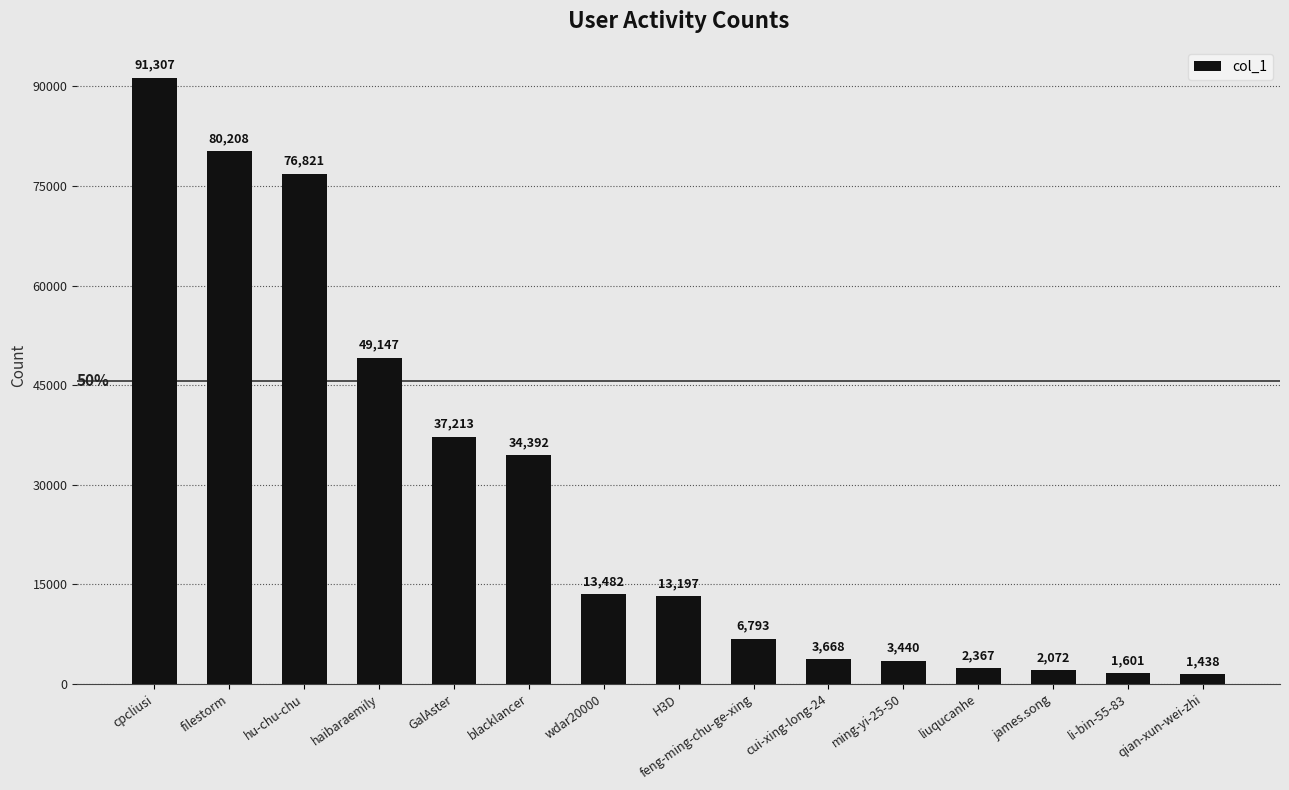

What is the difference between the maximum and minimum values?

89869